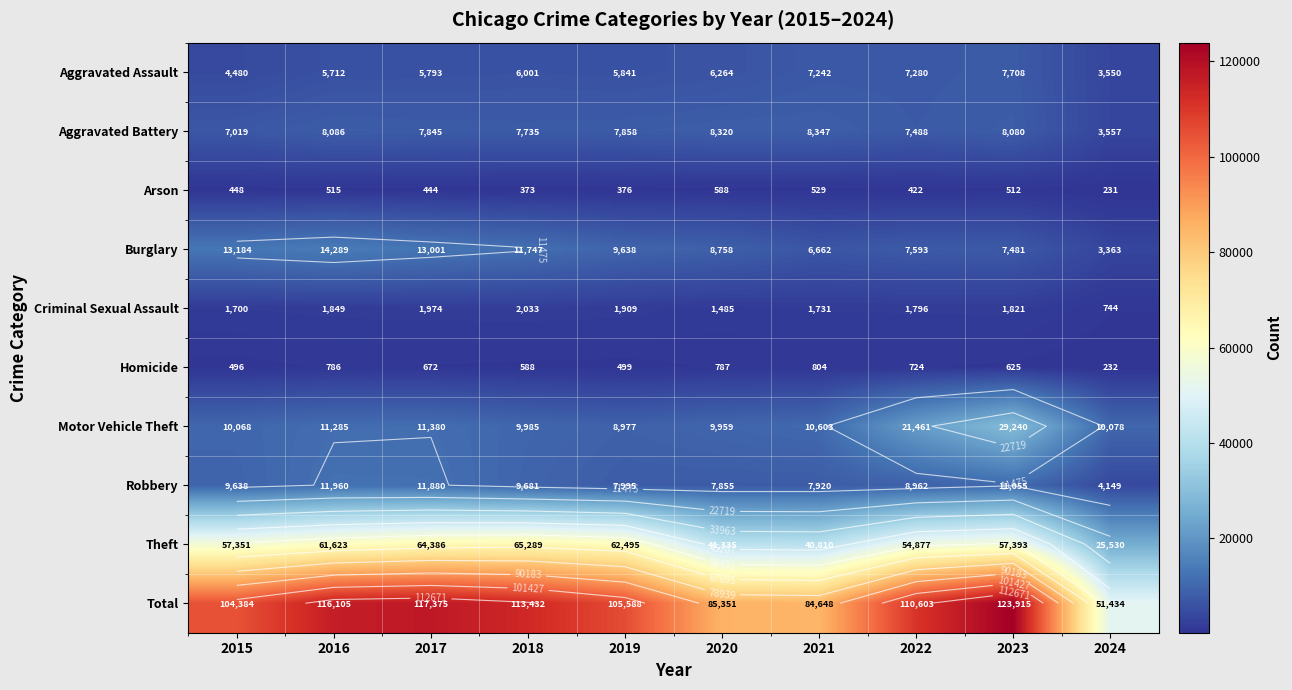

Between 2021 and 2017, which is larger?

2021